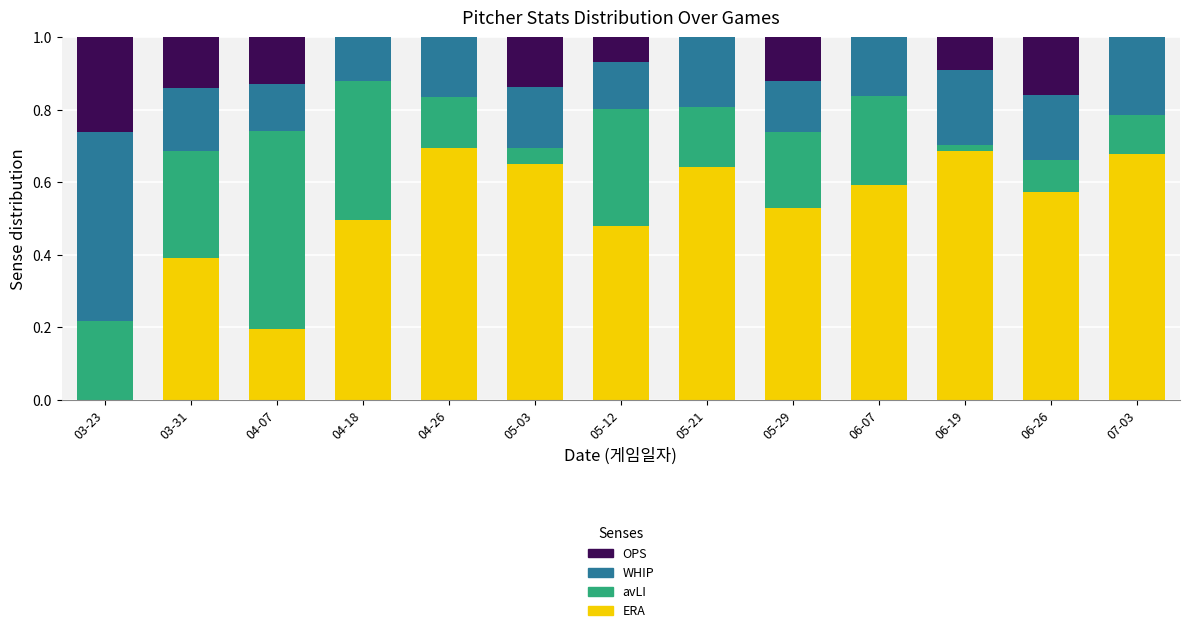

The value of ERA at 06-26 is 0.3. True or false?

False